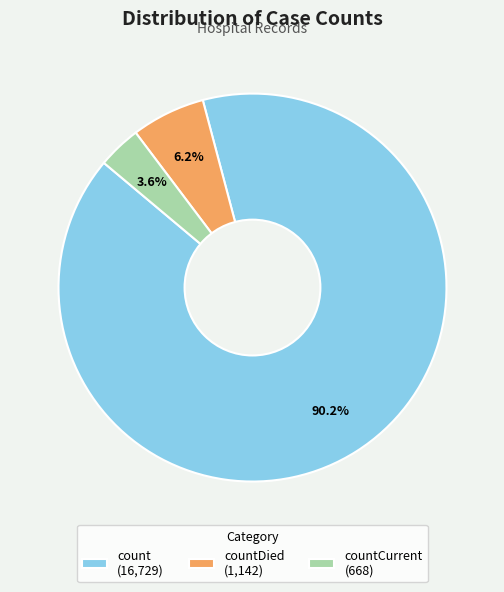

What is the smallest slice in the pie chart?

countCurrent (668)